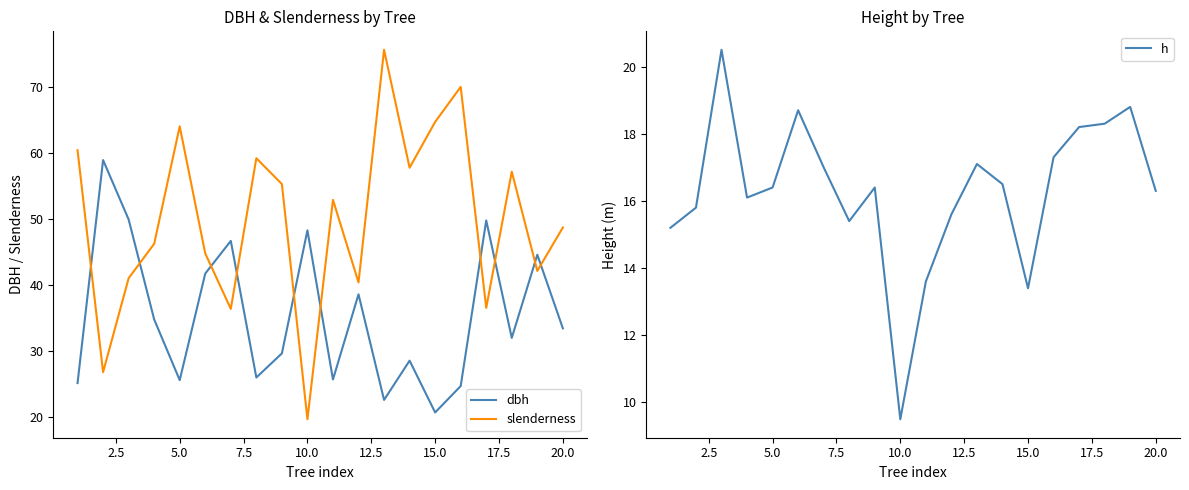

Which series ends up on top after the final intersection of slenderness and dbh?

slenderness